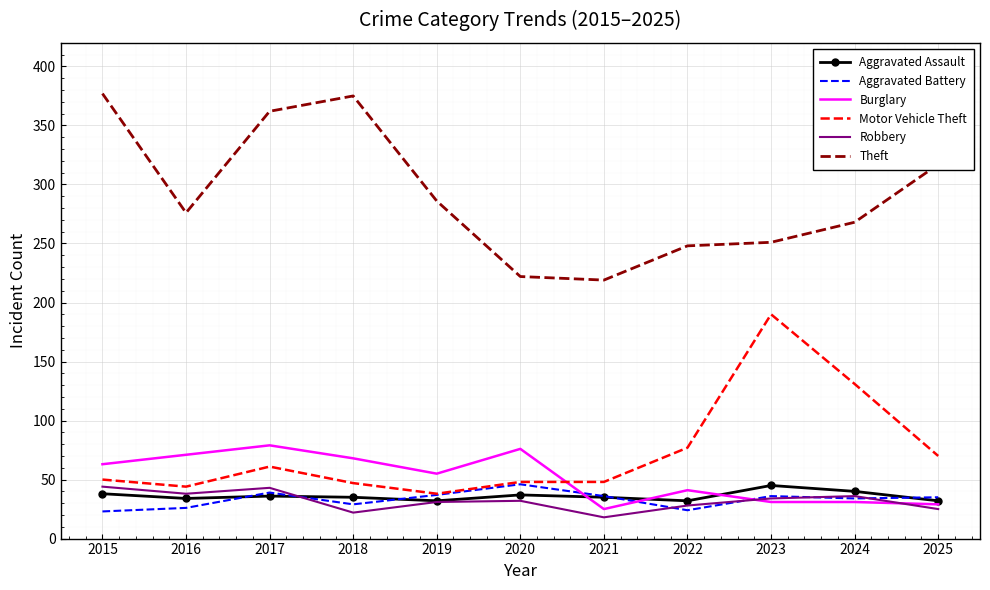

True or false: Aggravated Battery has a value of 29 at 2018.

True